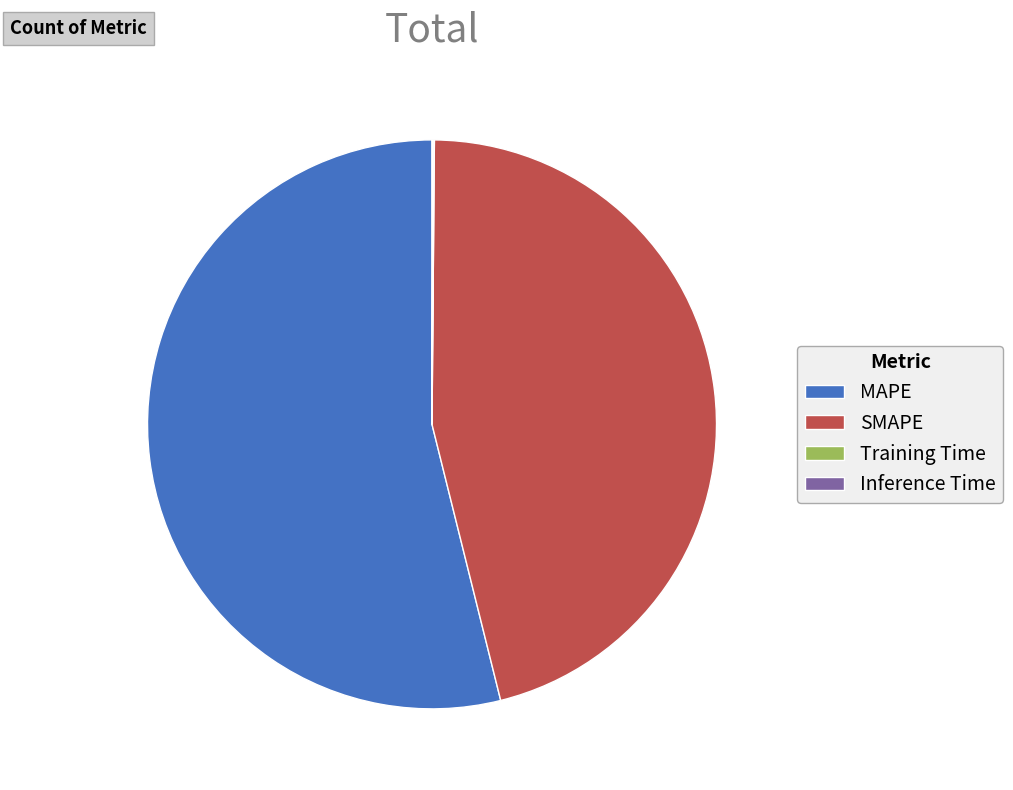

Does any single category account for the majority?

Yes